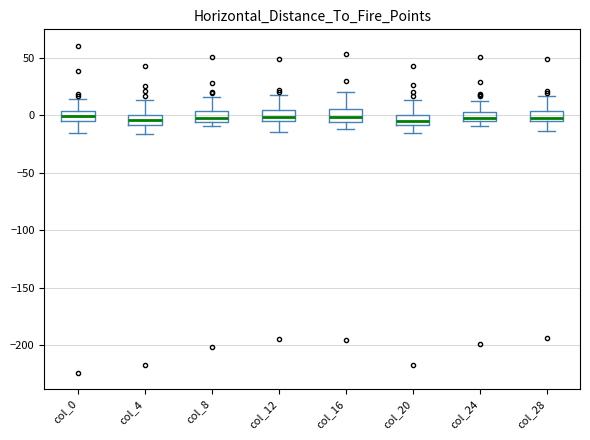

Where does the upper whisker of the box for col_8 end on the y-axis? The values are not printed on the chart, so give them approximately, as read against the axis.

15